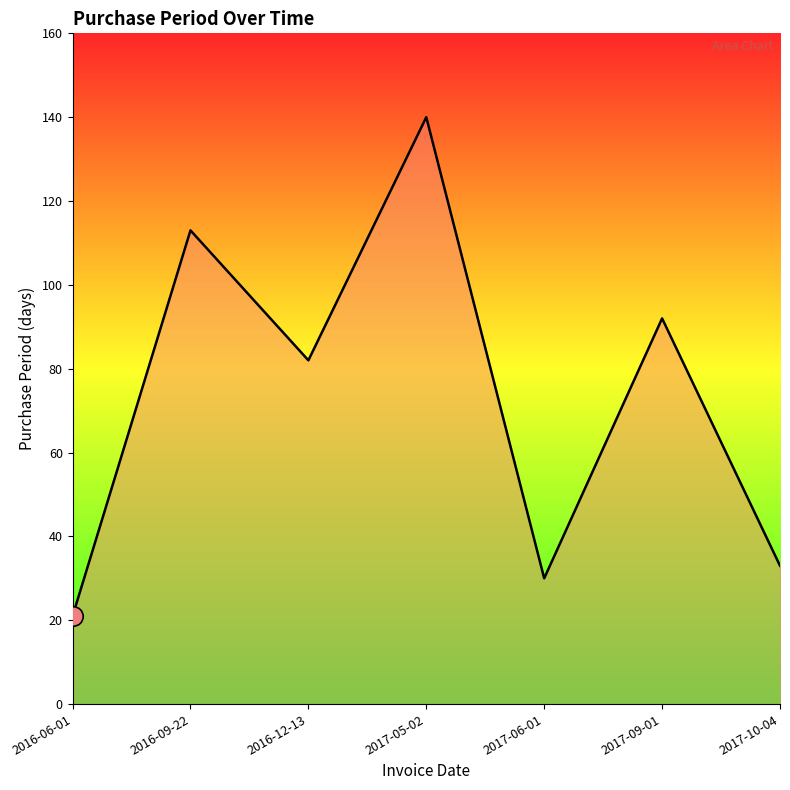

Reading left to right, what are all the values shown in this chart?

2016-06-01=21	2016-09-22=113	2016-12-13=82	2017-05-02=140	2017-06-01=30	2017-09-01=92	2017-10-04=33